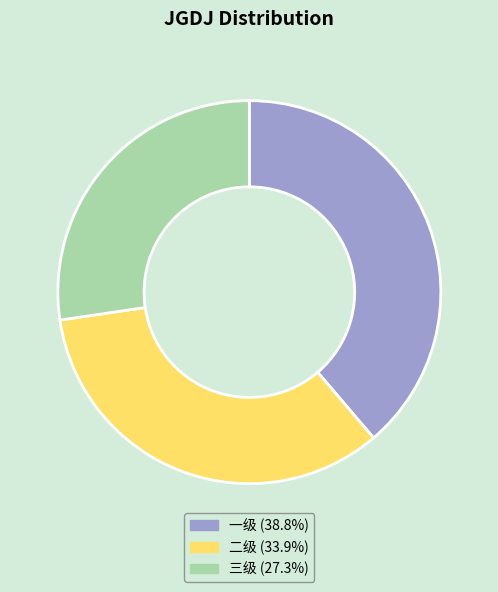

Rank the categories by value from lowest to highest.

三级, 二级, 一级